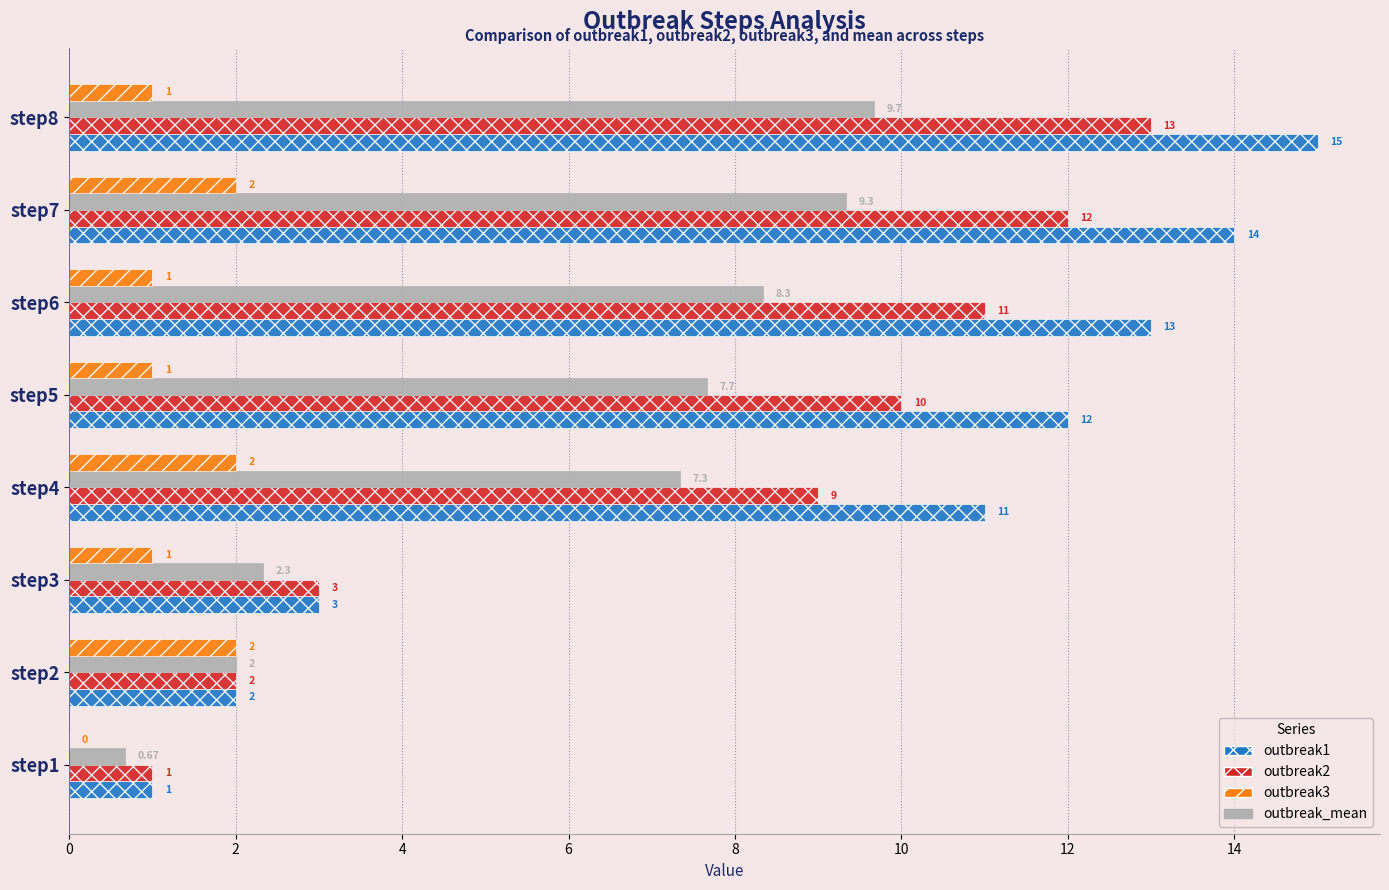

Which series has the largest total across all categories?

outbreak1